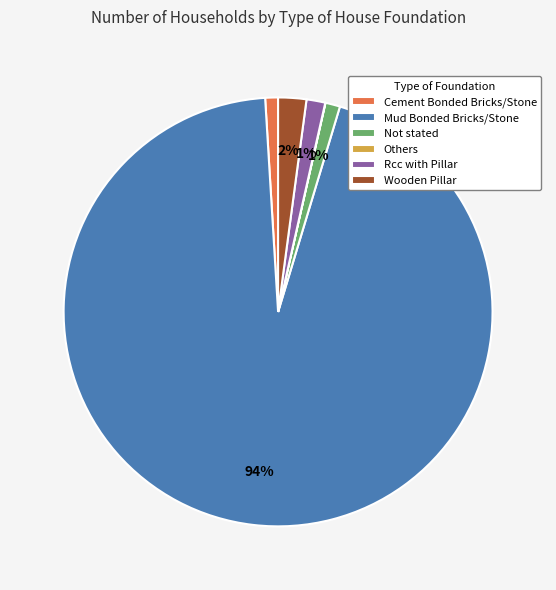

The Mud Bonded Bricks/Stone slice represents 99% of the pie. True or false?

False